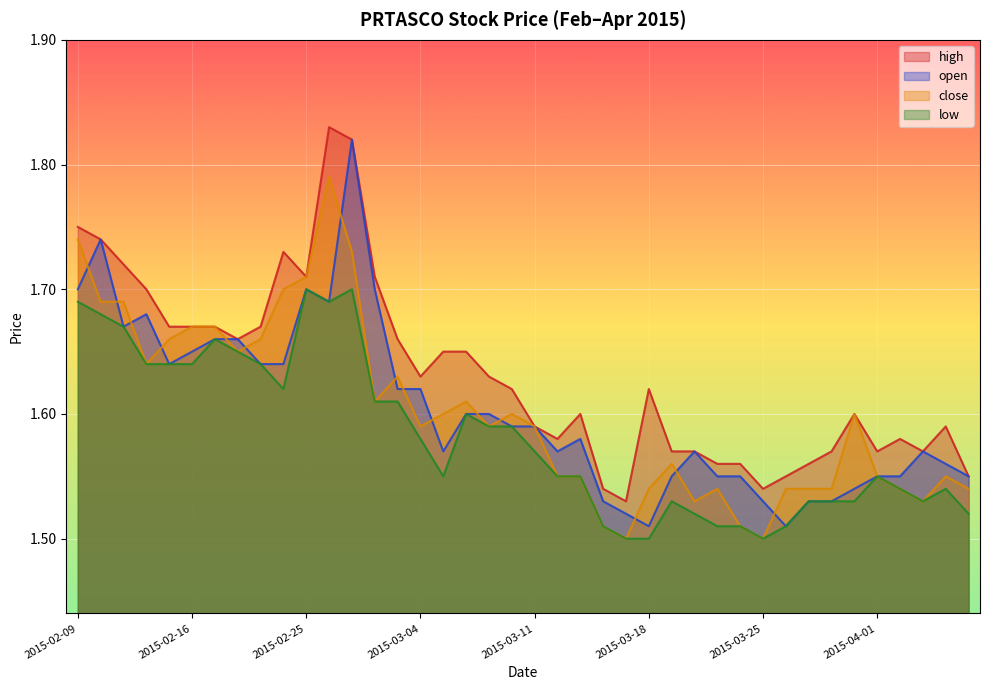

Count the close values in the range 1 to 2.

40